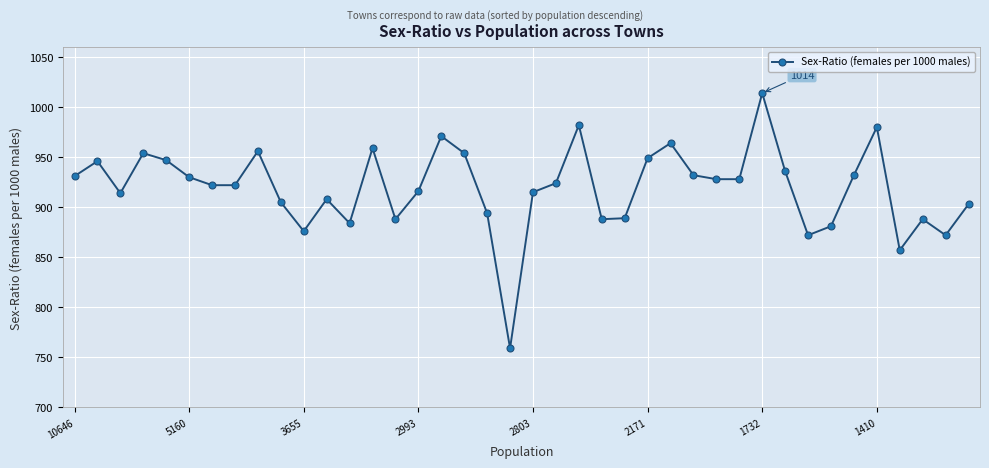

What is the maximum value shown in the chart?

1014